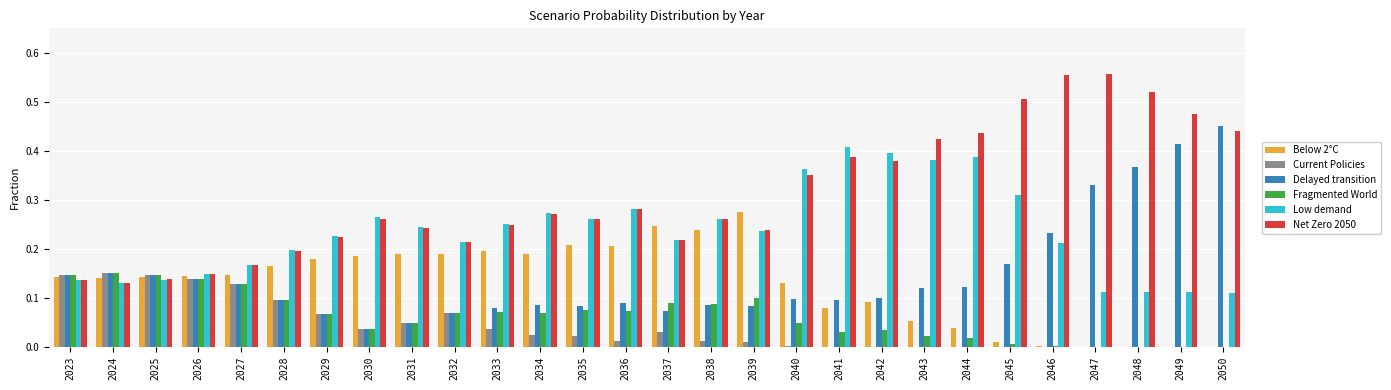

The Net Zero 2050 series shows 0.2 at 2024. True or false?

False